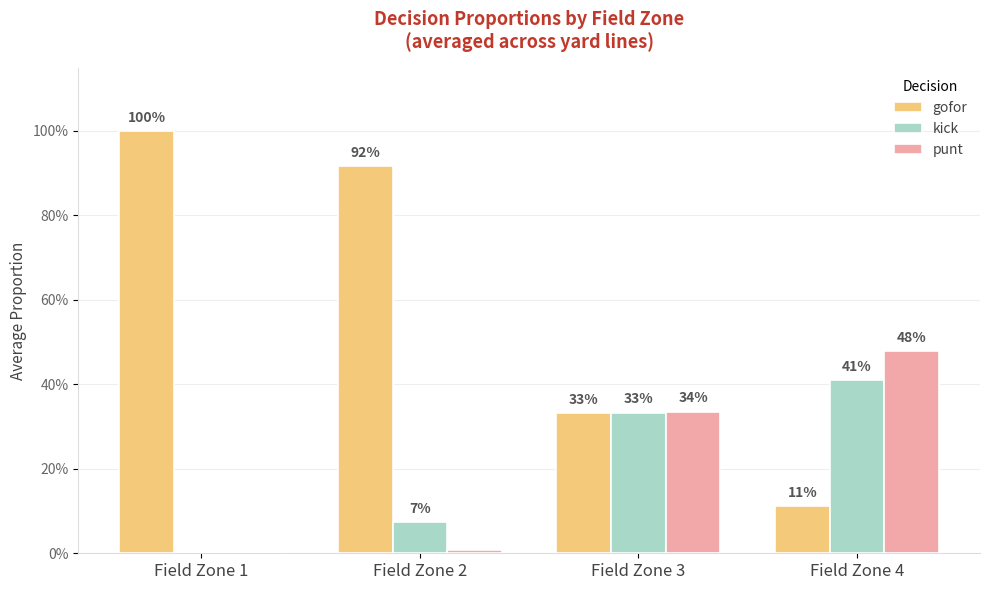

What are all the series names shown in the legend?

gofor, kick, punt